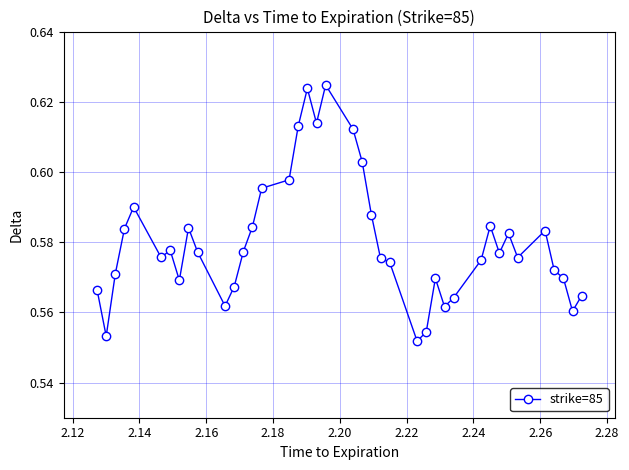

What is the sum of all values?

23.2